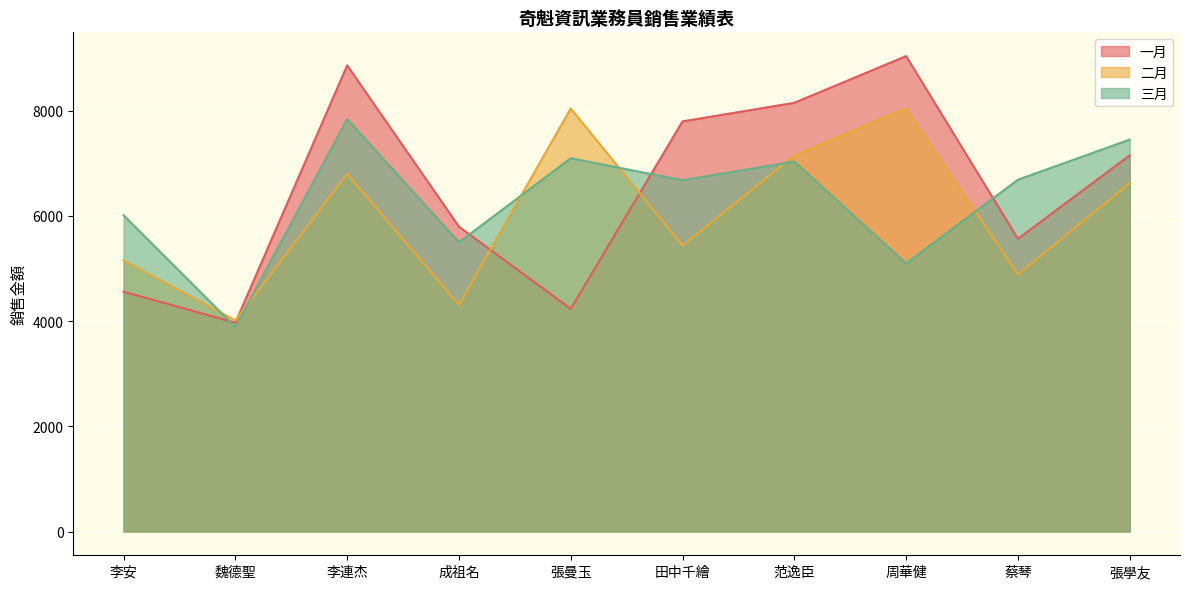

True or false: 二月 has a value of 8045 at 張曼玉.

True